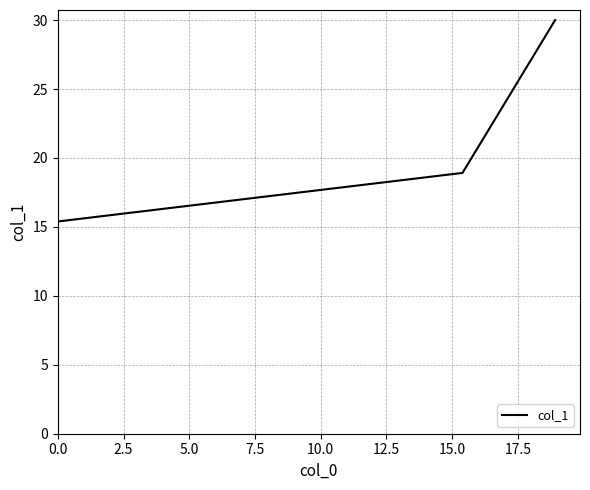

What is the average value?

21.4